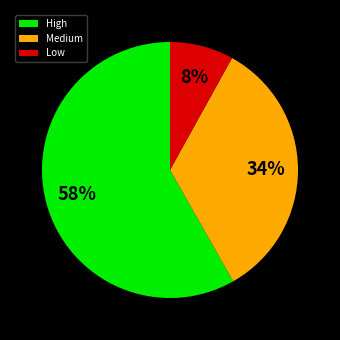

Is there a majority slice in this chart?

Yes